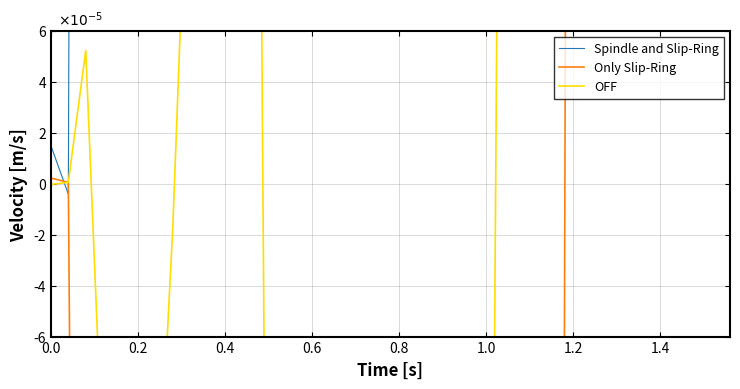

How many times do OFF and Only Slip-Ring cross each other?

1